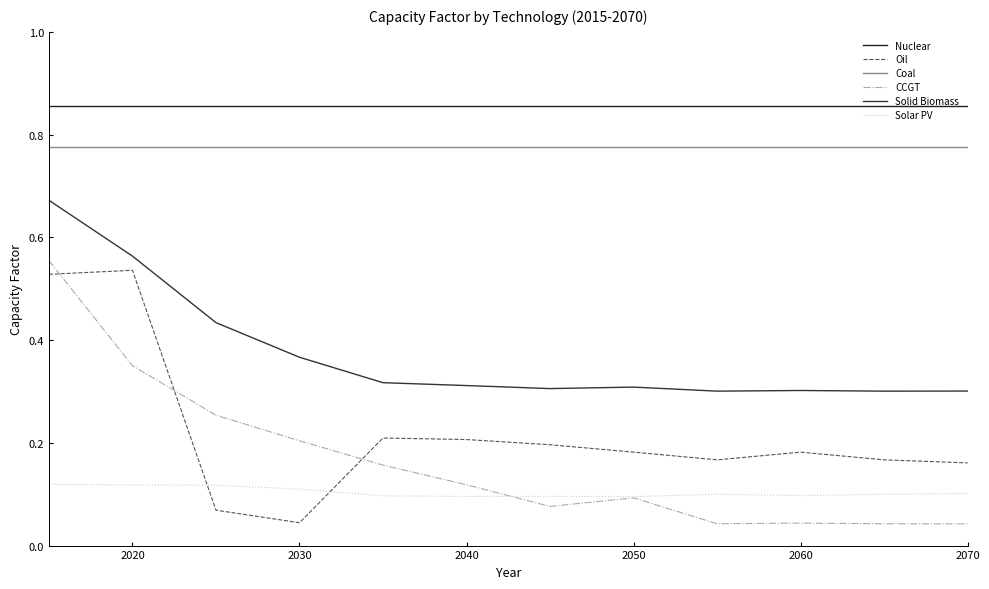

True or false: CCGT and Coal intersect in this chart.

False